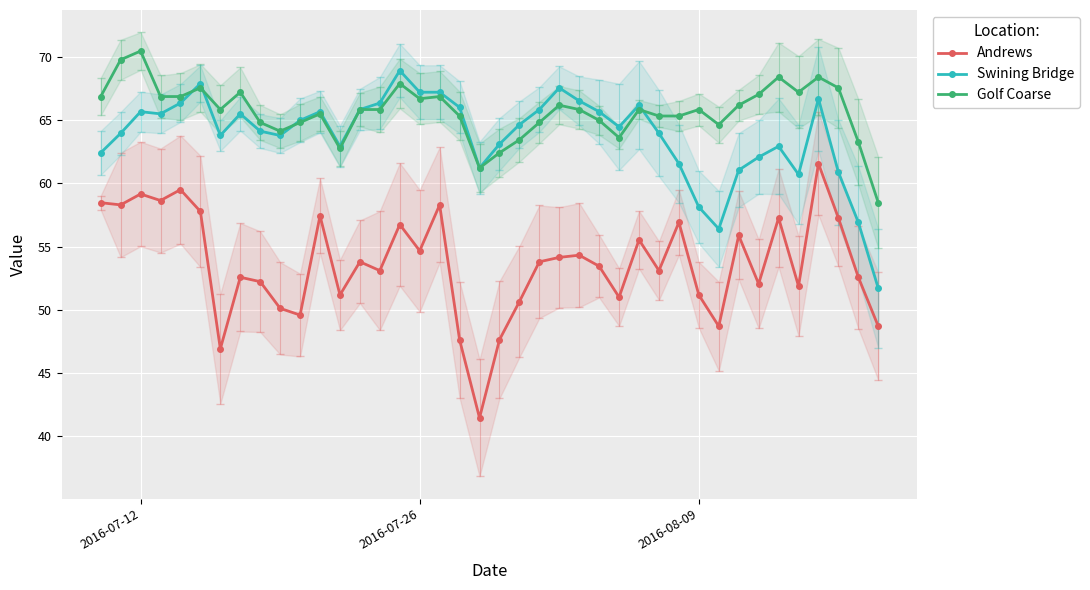

The Andrews series shows 84.8 at 2016-08-09. True or false?

False